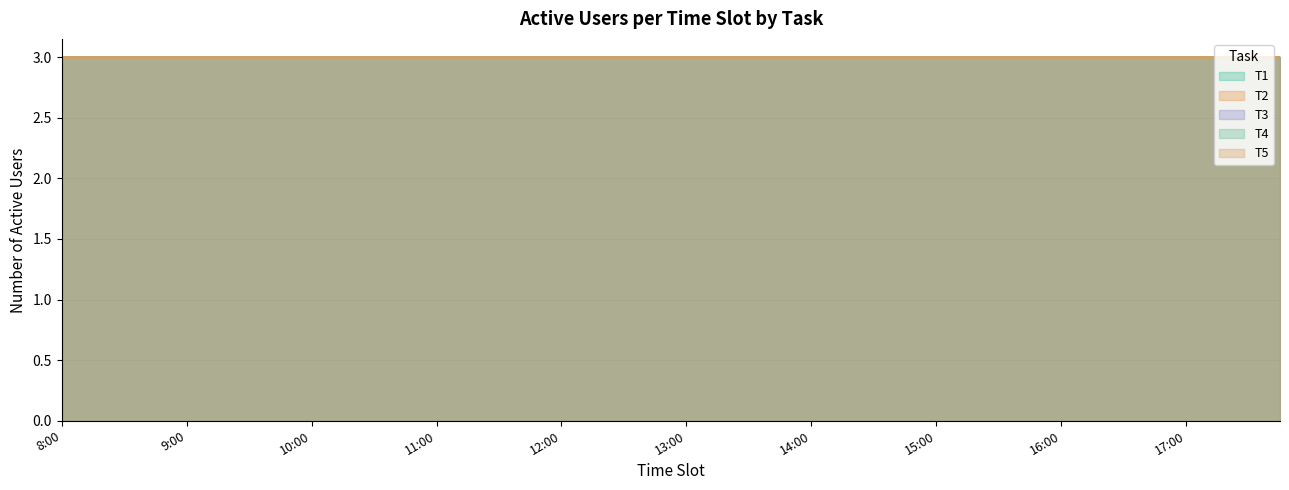

Is it true that T1 equals 12 at 9?

False